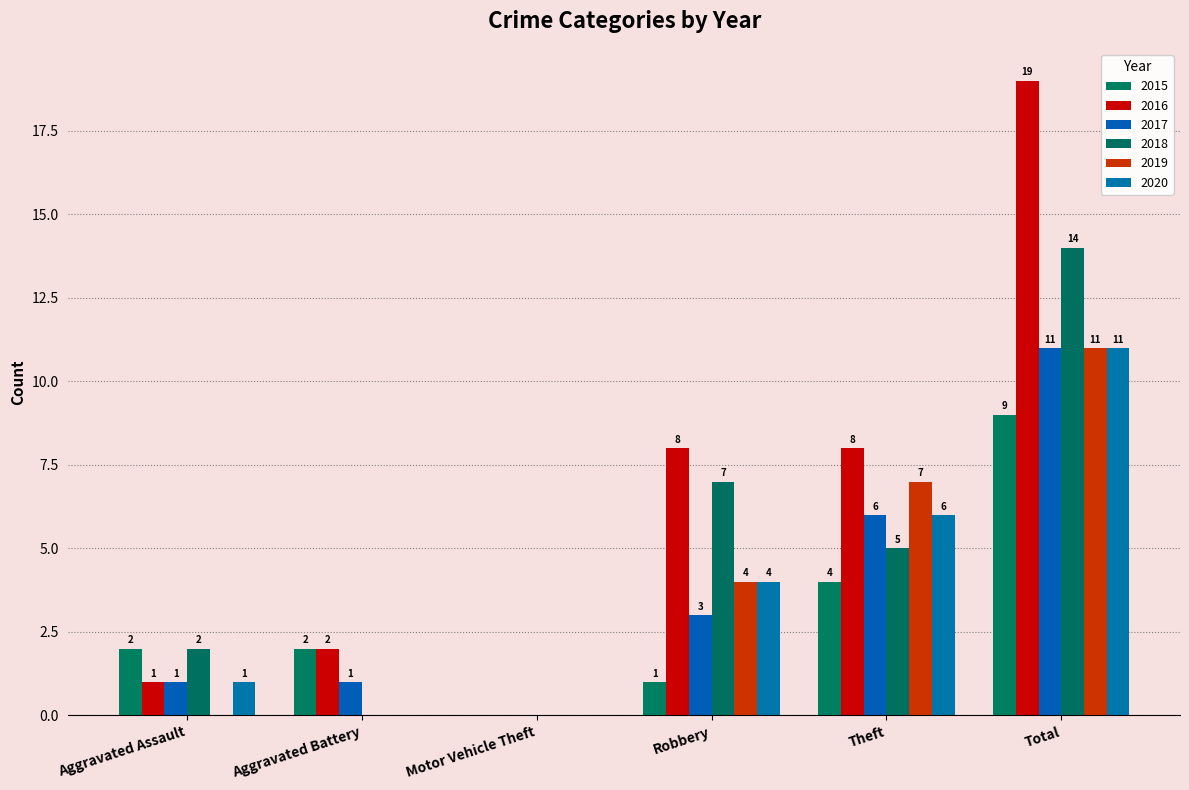

Is the value of 2015 at Robbery greater than the value of 2020 at Robbery?

No